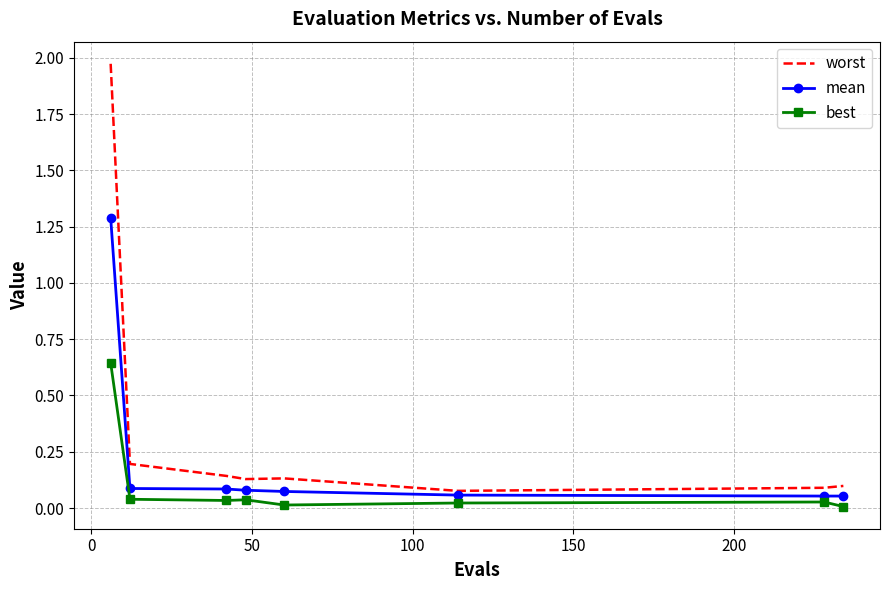

Which series has the widest spread of values?

worst